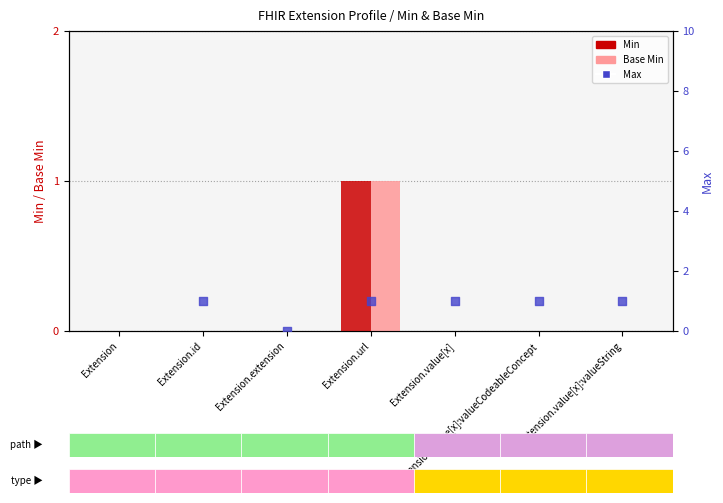

Which series contains the highest Y value?

Max